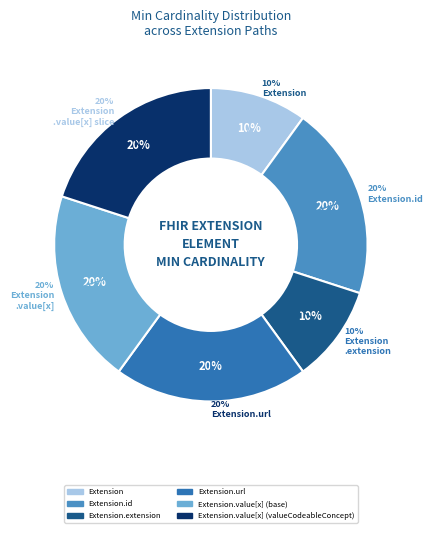

To the nearest percent, what is the average slice percentage?

17%